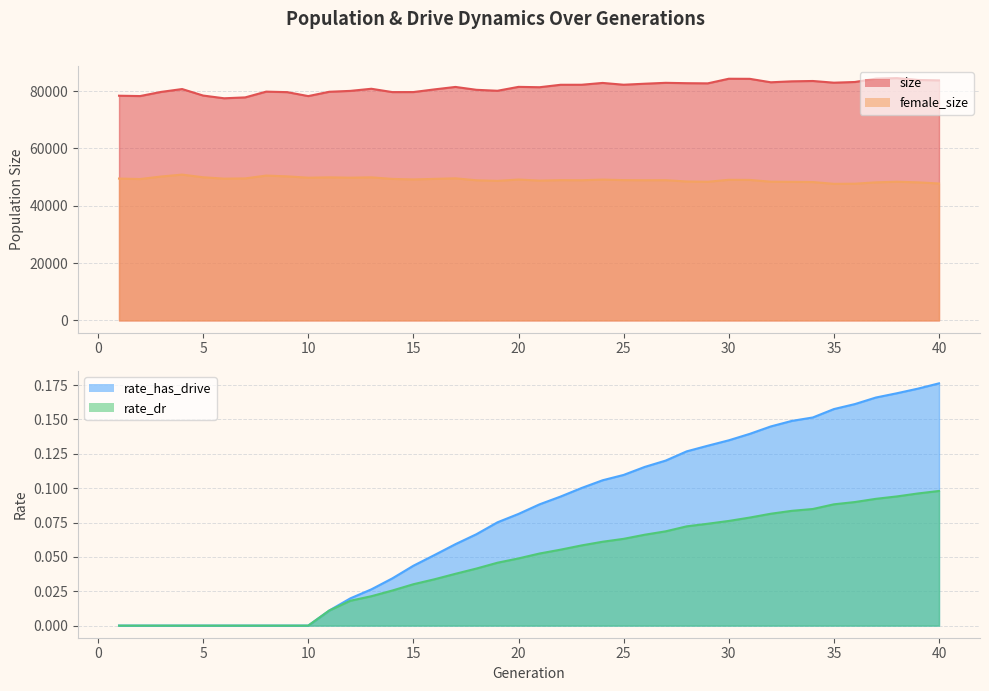

What is the difference between the second highest and minimum values in the female_size series?

2883.0